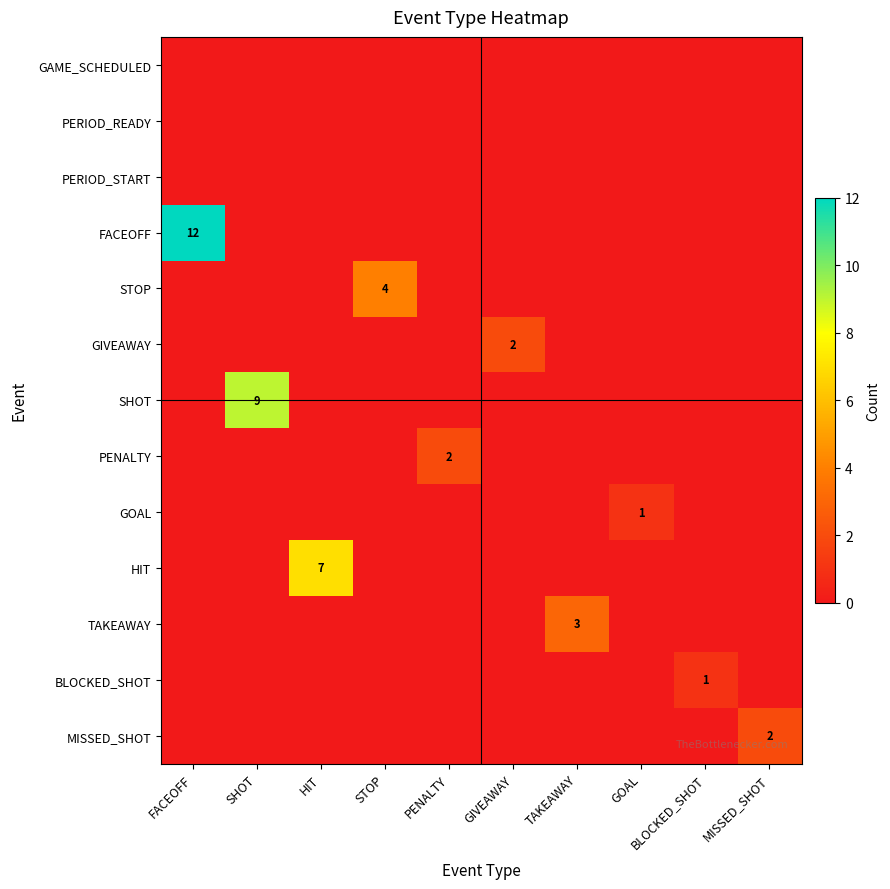

The MISSED_SHOT series shows 3 at MISSED_SHOT. True or false?

False